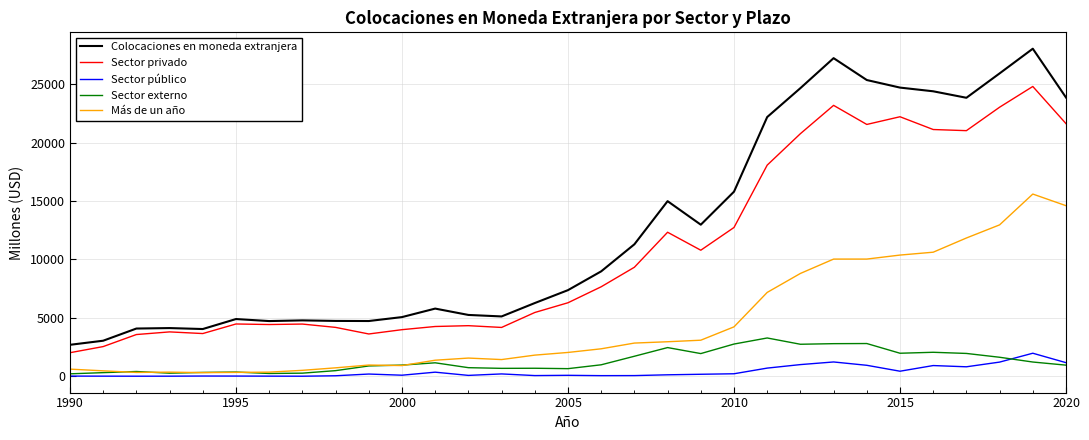

Which series has the largest total across all categories?

Colocaciones en moneda extranjera